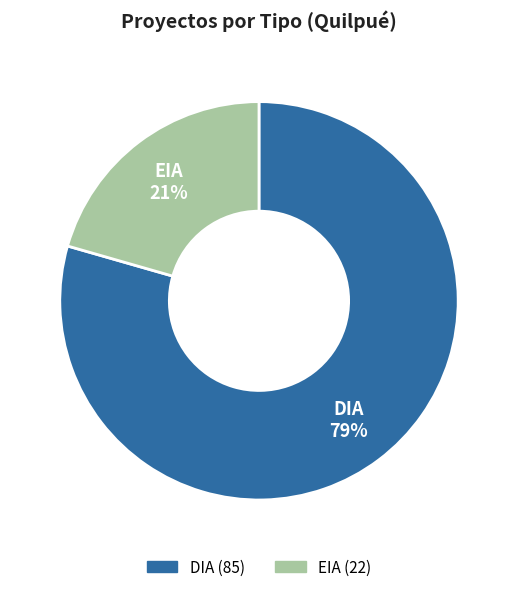

To the nearest percent, what is the combined percentage of DIA and EIA?

100%